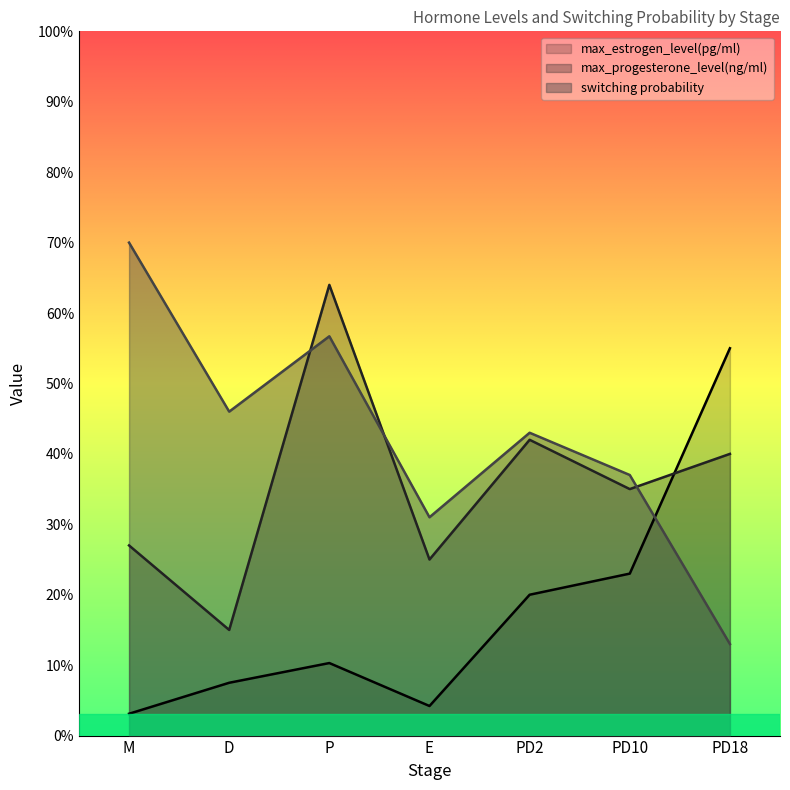

Reading left to right, transcribe all the data shown in this chart.

max_estrogen_level(pg/ml): 3.1	7.5	10.3	4.2	20.0	23.0	55.0
max_progesterone_level(ng/ml): 27.0	15.0	64.0	25.0	42.0	35.0	40.0
switching probability: 70.0	46.0	56.7	31.0	43.0	37.0	13.0